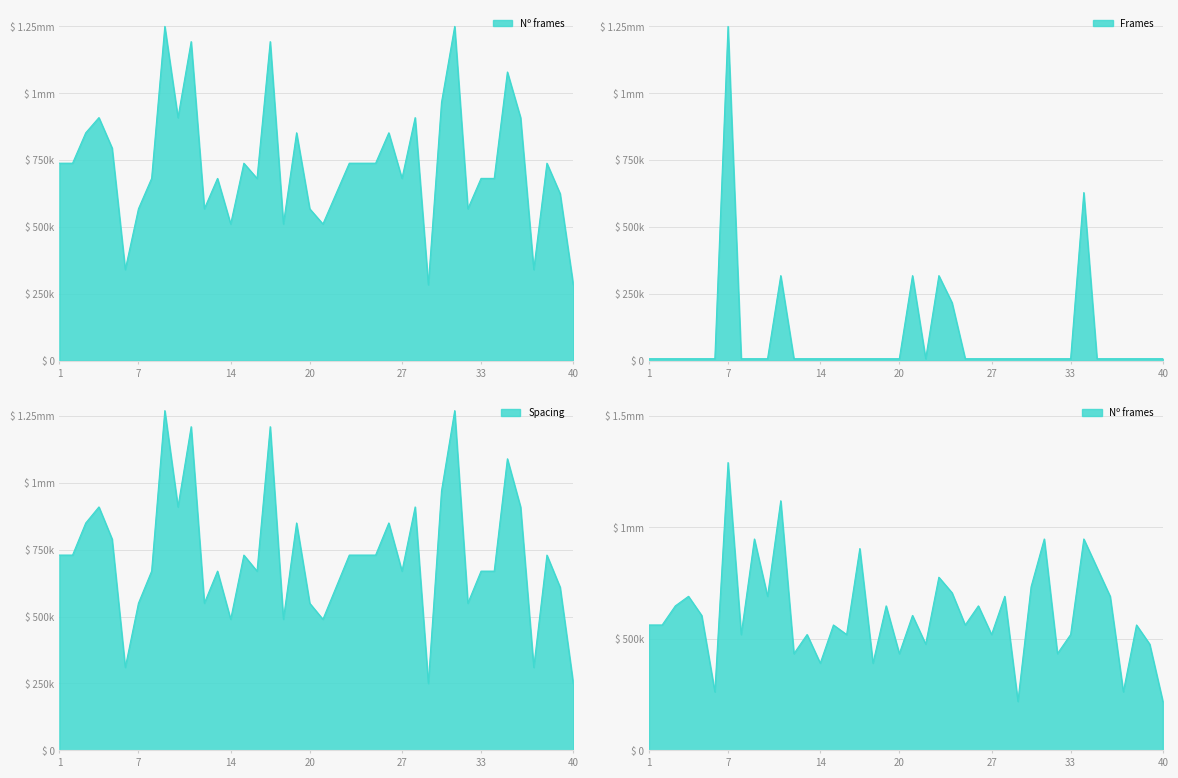

Does the chart display data point markers on the line(s)?

No